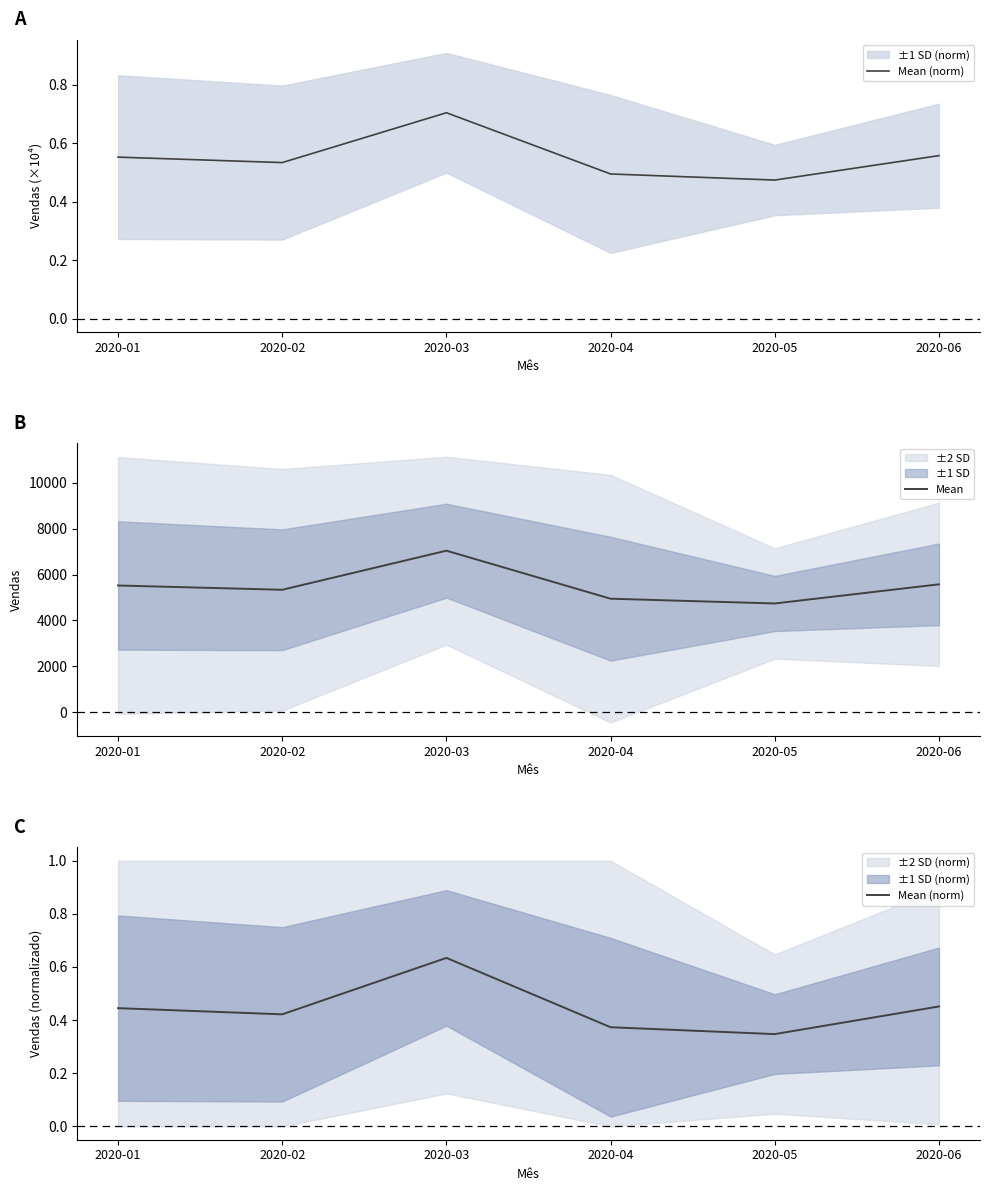

Which series has the largest total across all categories?

Mean